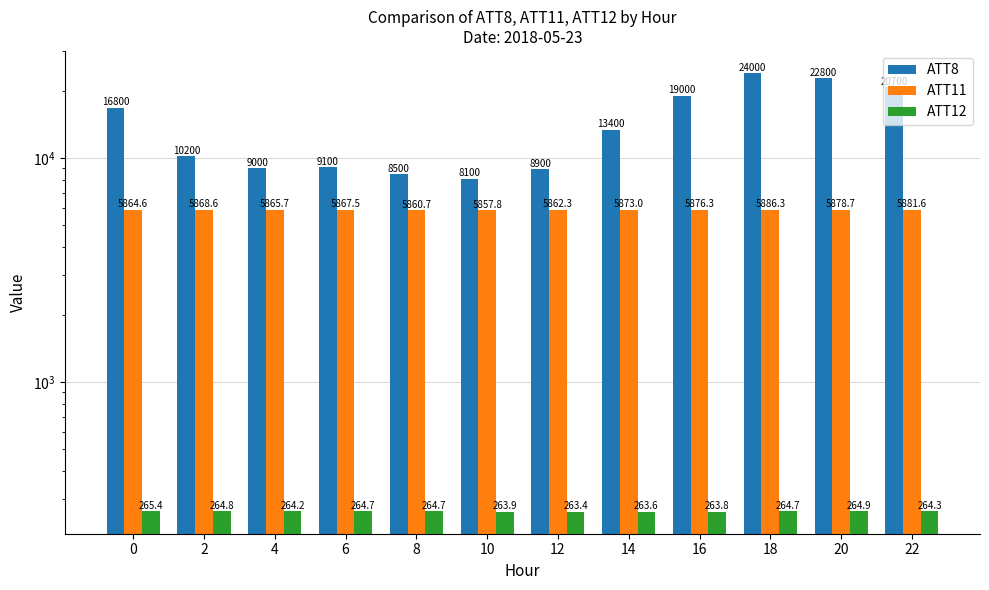

What is the difference between the highest and lowest values at 4?

8735.8